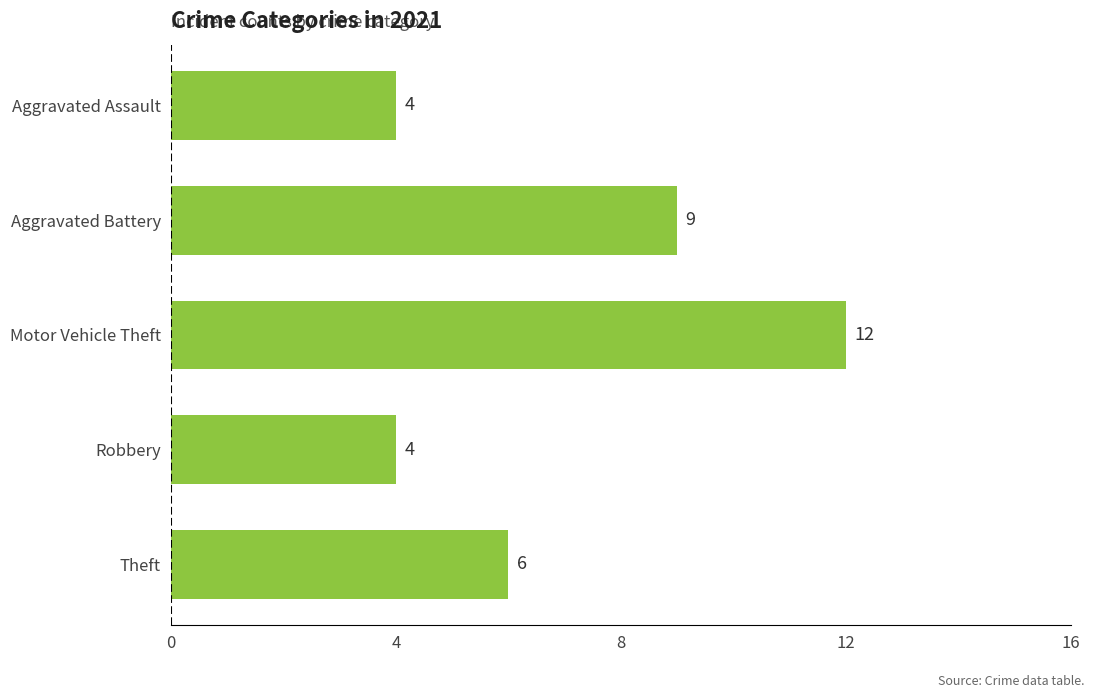

What is the average value?

7